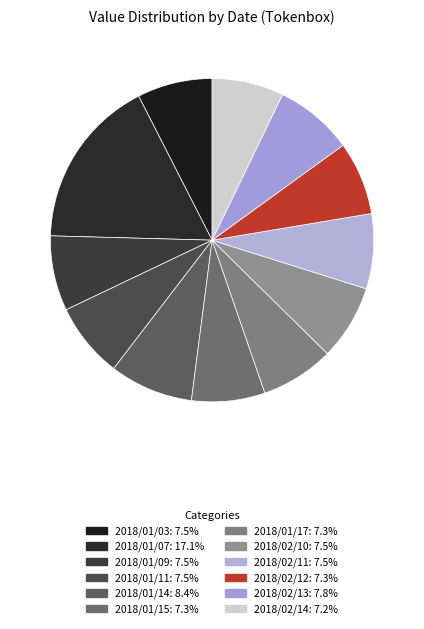

Which slice is the largest?

2018/01/07